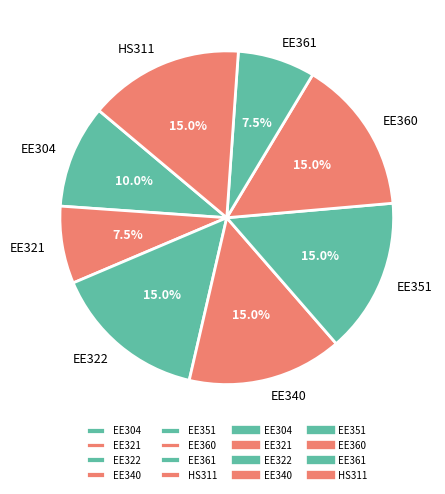

To the nearest percent, what portion does EE351 represent?

15%